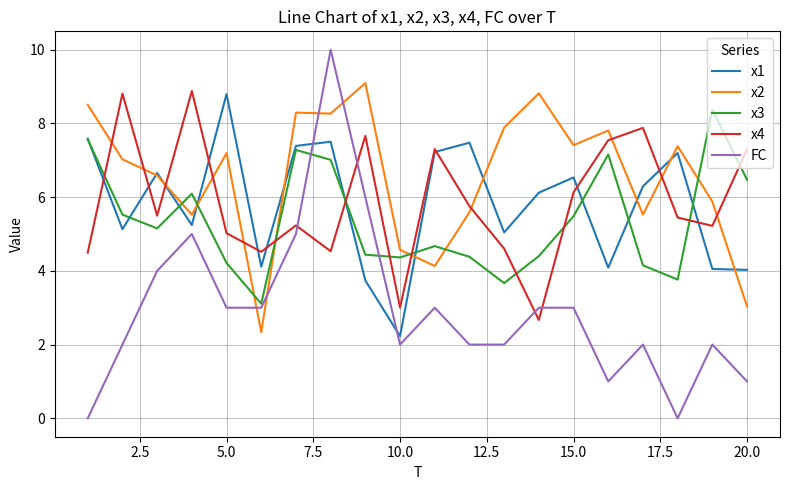

Which series has the largest total across all categories?

x2